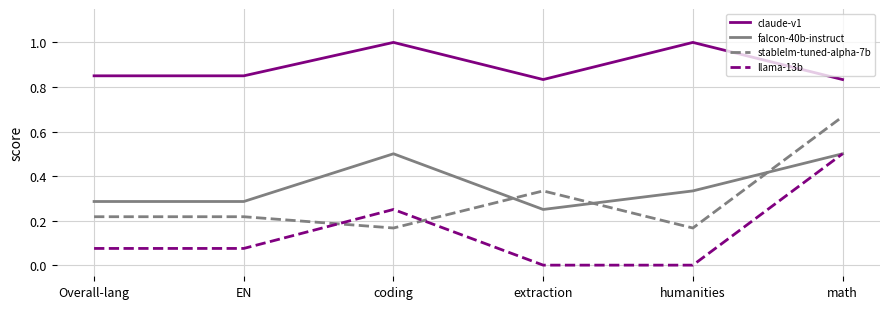

What are all the series names shown in the legend?

claude-v1, falcon-40b-instruct, stablelm-tuned-alpha-7b, llama-13b